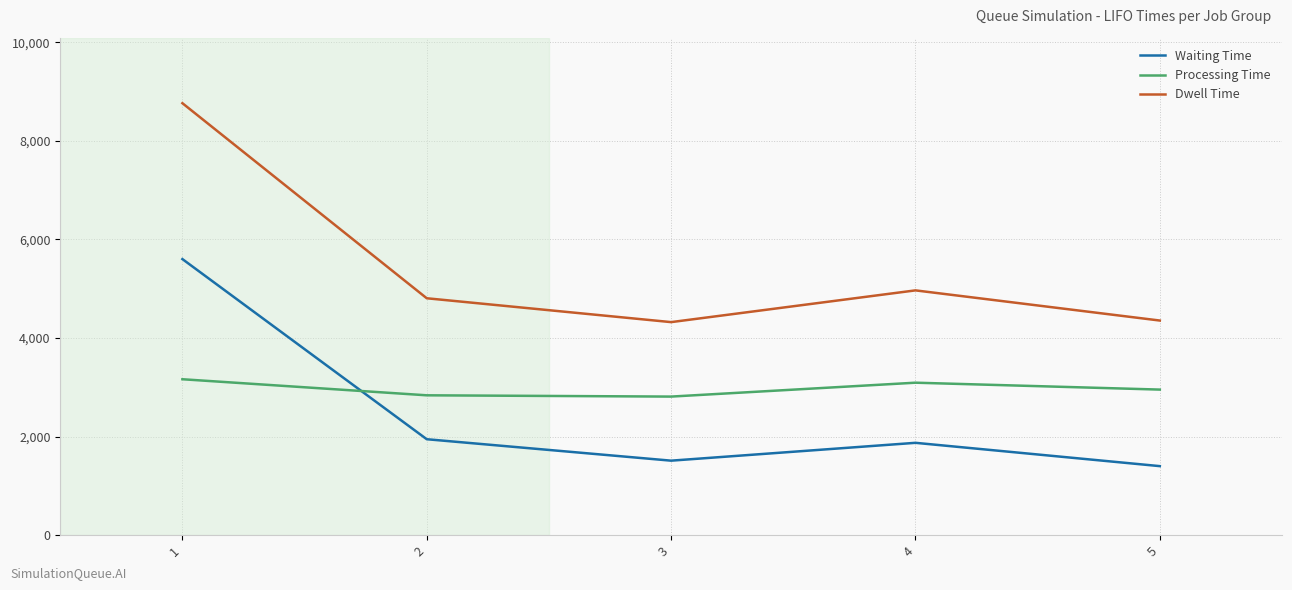

The value of Processing Time at 4 is 3093. True or false?

True